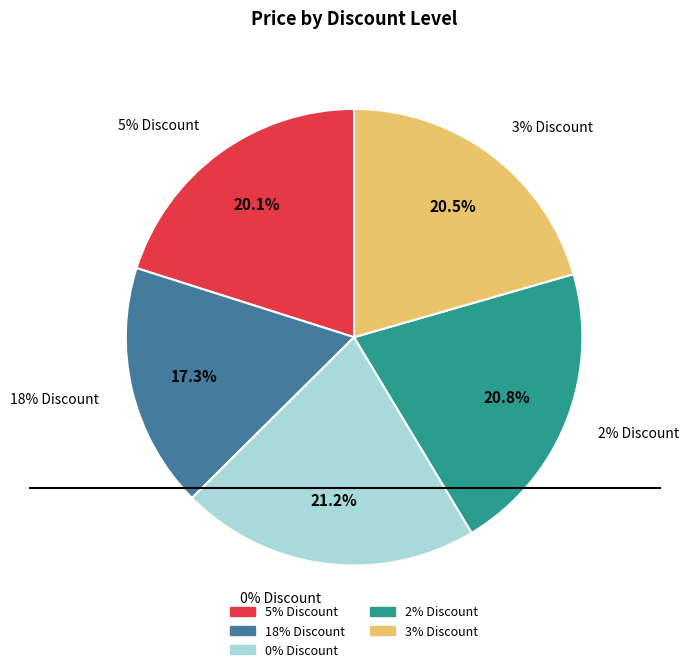

Count the number of slices in the pie.

5